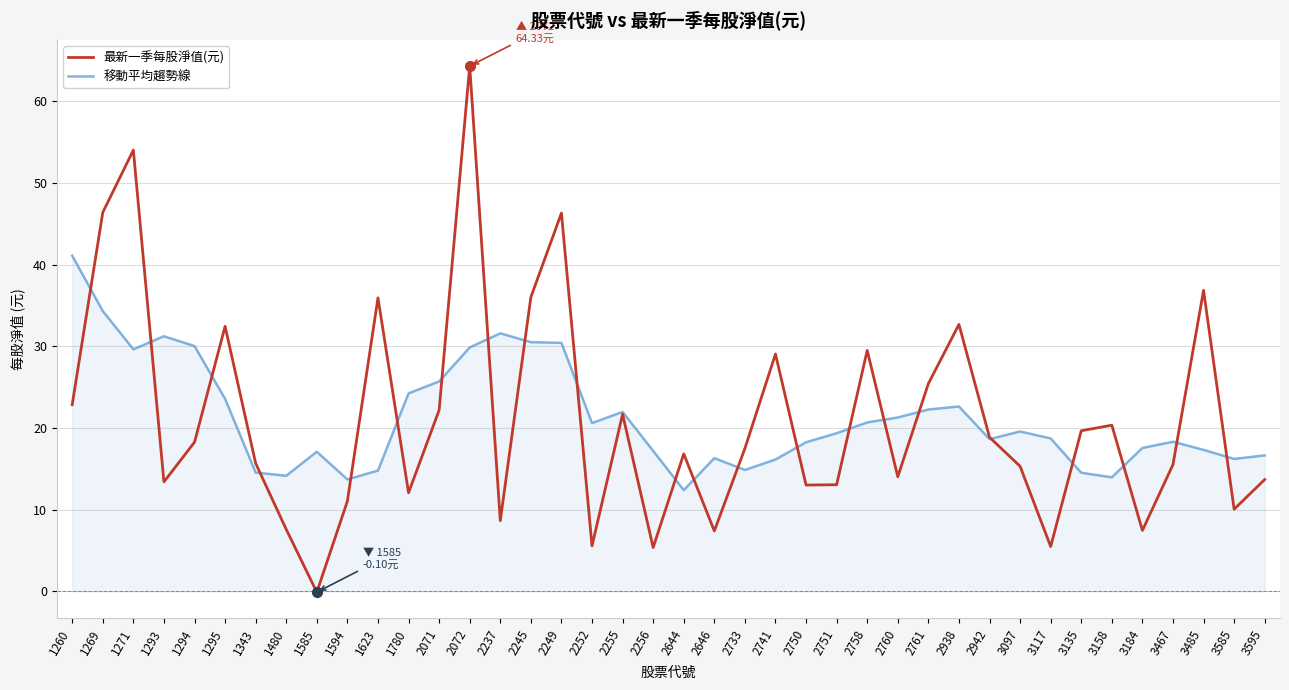

What is the difference between the maximum and minimum values in the 移動平均趨勢線 series?

28.7